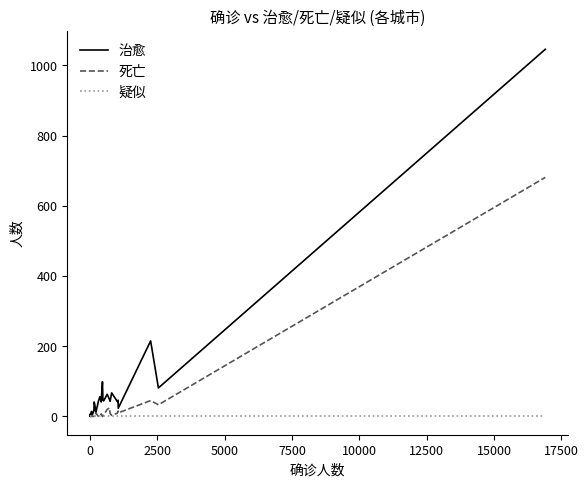

At how many categories does at least one series exceed 55?

7